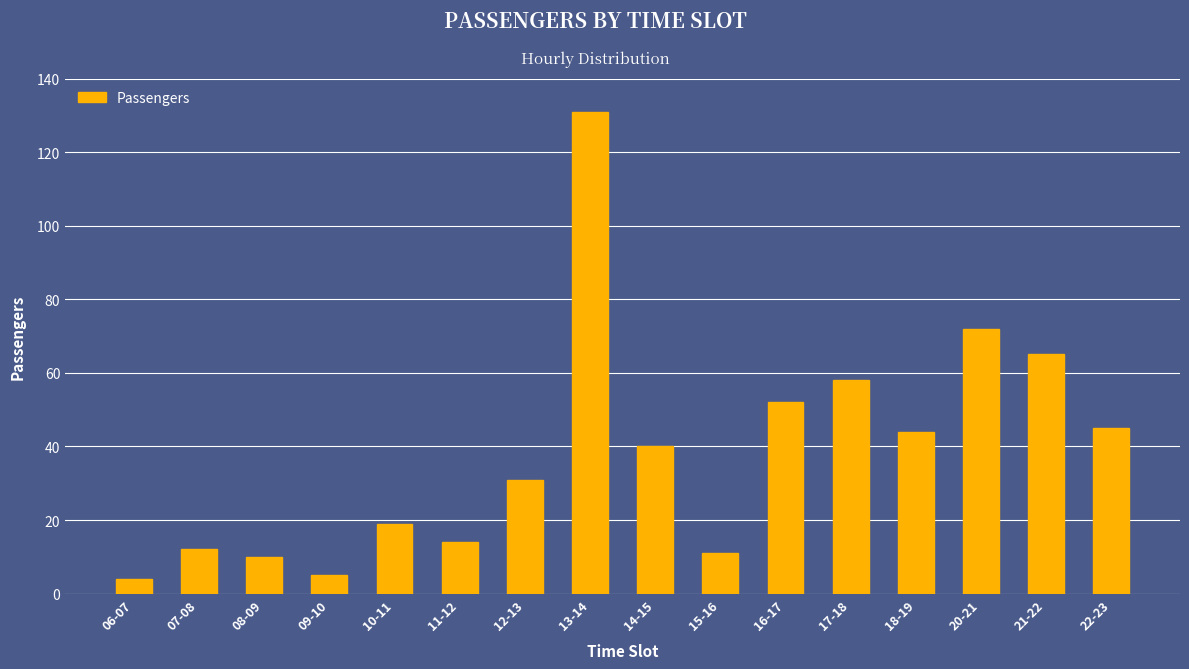

What is the change in value from 12-13 to 15-16?

-20